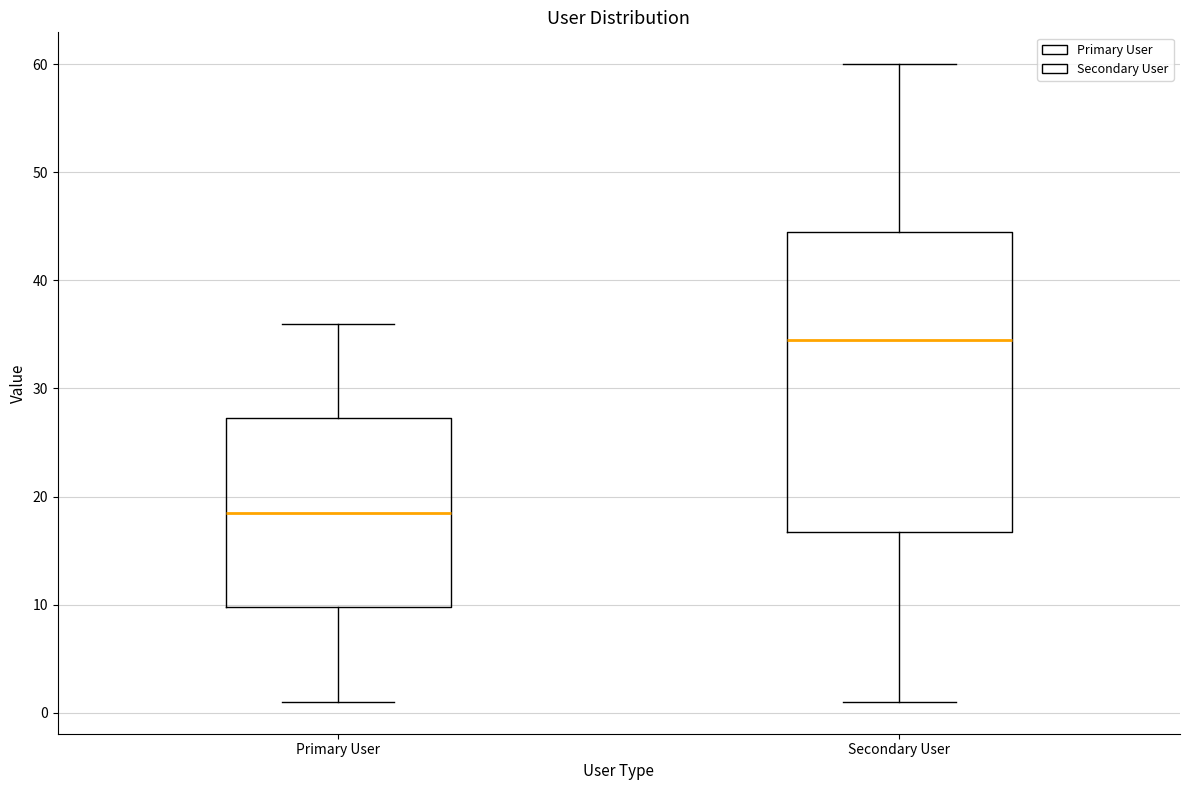

Where does the median line of the box for Primary User sit on the y-axis? The values are not printed on the chart, so give them approximately, as read against the axis.

19